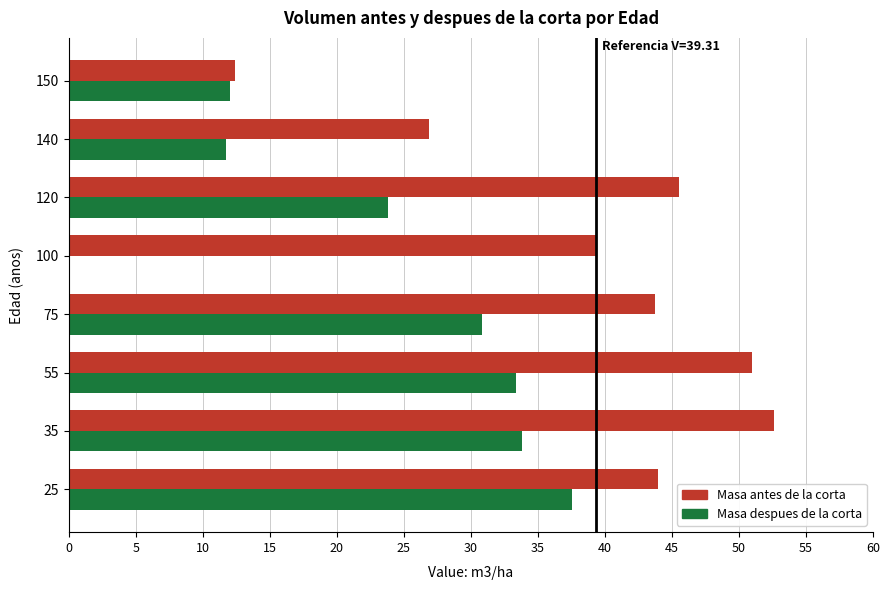

Which series changed the most between 55 and 150?

Masa antes de la corta